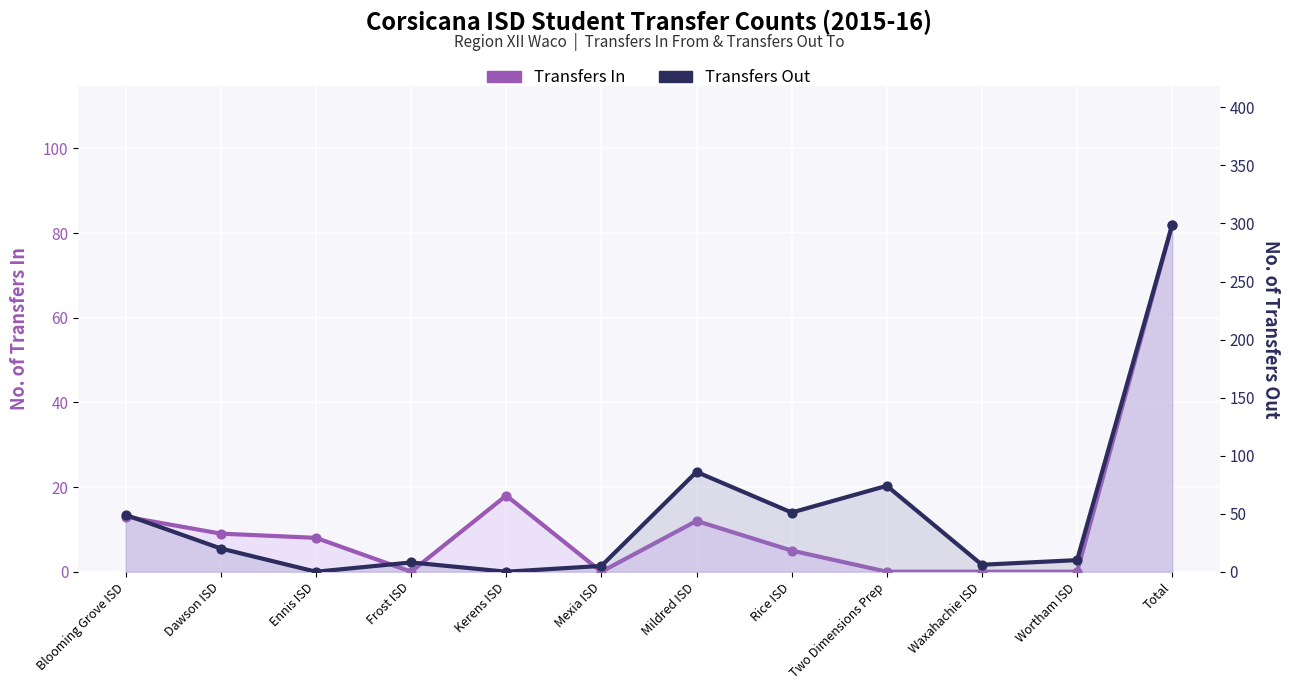

What are all the series names shown in the legend?

Transfers In, Transfers Out